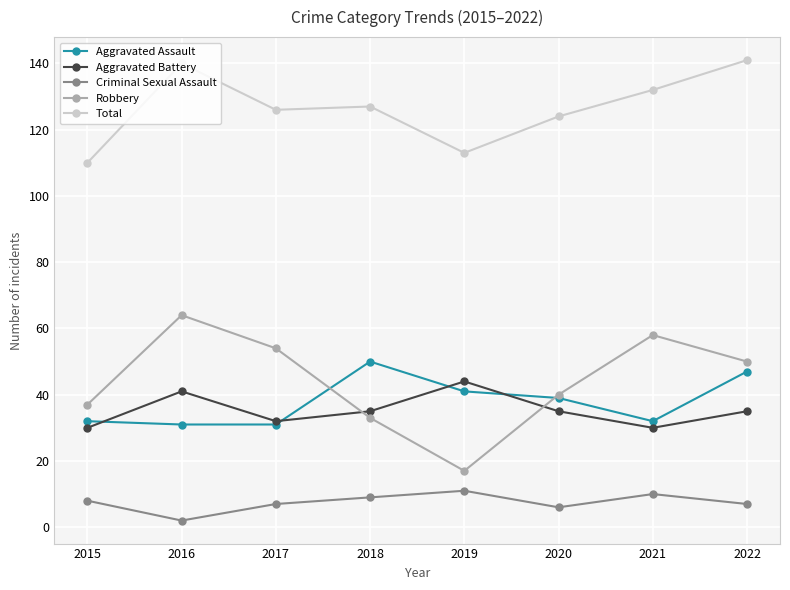

Reading left to right, list all the values displayed in this chart.

Aggravated Assault: 32	31	31	50	41	39	32	47
Aggravated Battery: 30	41	32	35	44	35	30	35
Criminal Sexual Assault: 8	2	7	9	11	6	10	7
Robbery: 37	64	54	33	17	40	58	50
Total: 110	140	126	127	113	124	132	141